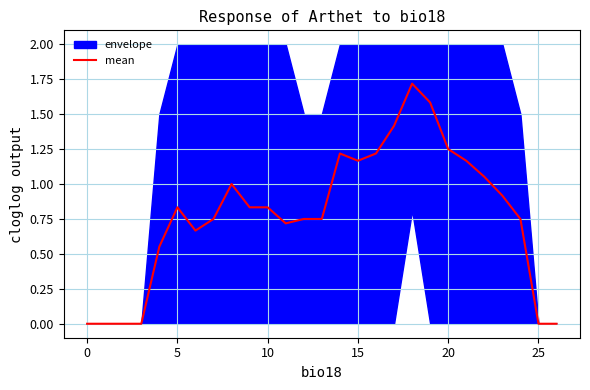

True or false: the data shows 1.4 at 17.

True